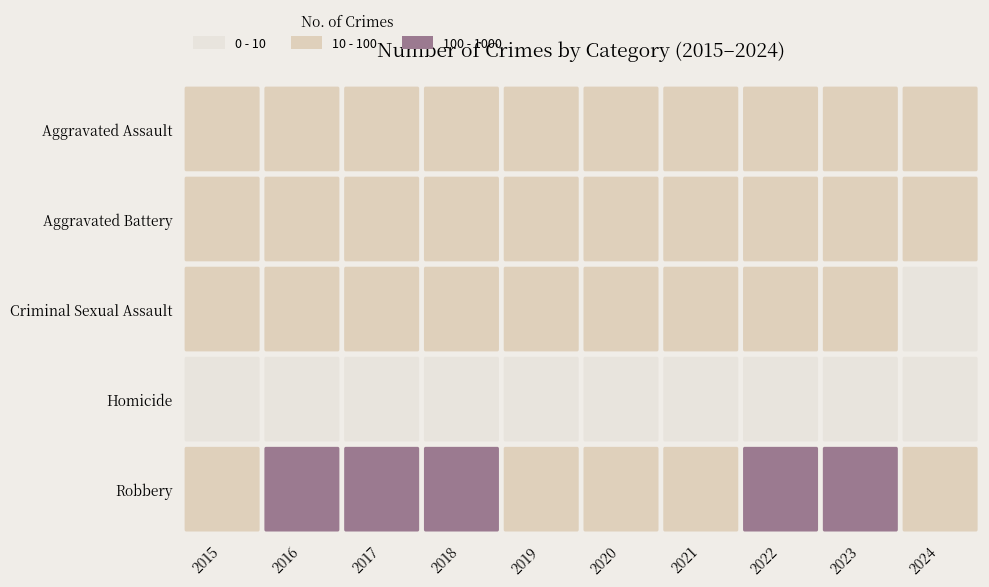

Which series changed the most between 2018 and 2024?

Robbery